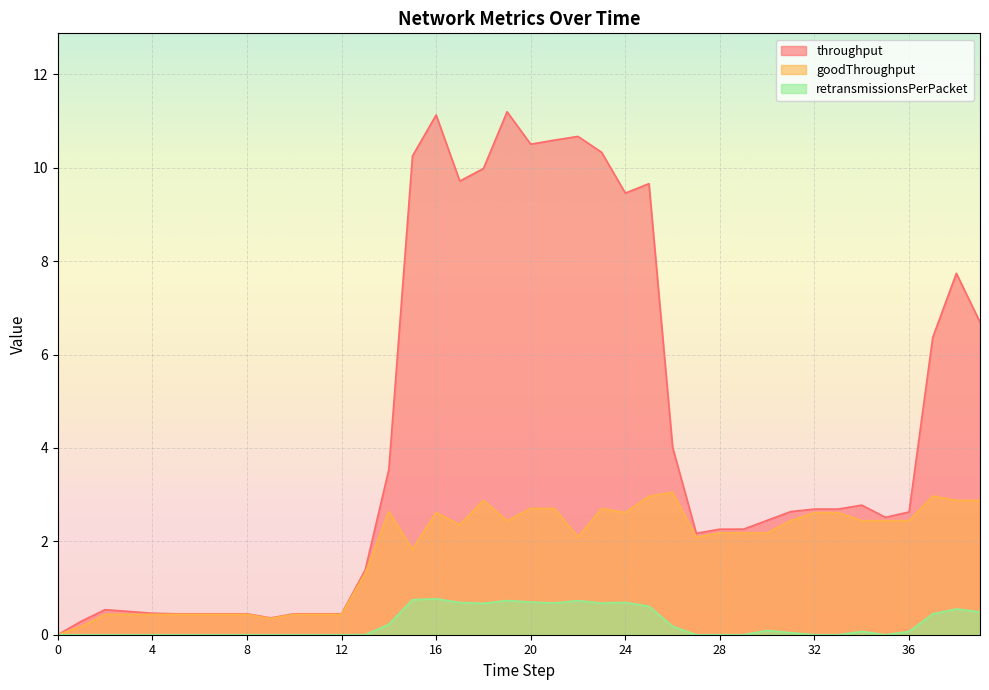

Rank the categories by retransmissionsPerPacket value from lowest to highest.

0, 1, 2, 3, 4, 5, 6, 7, 8, 9, 10, 11, 12, 13, 27, 28, 29, 32, 33, 35, 31, 36, 34, 30, 26, 14, 37, 39, 38, 25, 18, 23, 21, 17, 24, 20, 22, 19, 15, 16